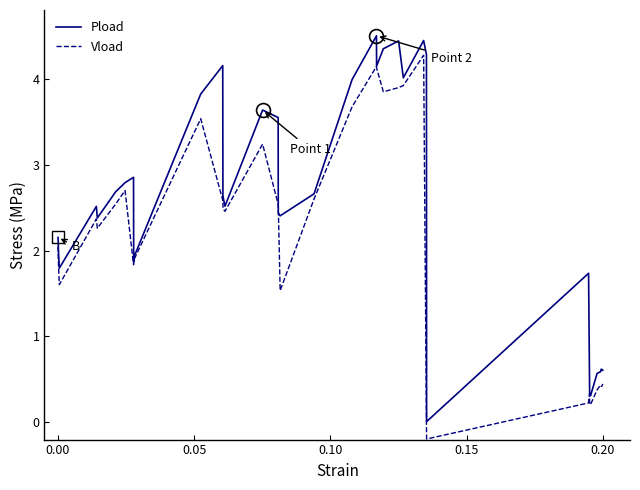

Rank the series by their maximum value, from lowest to highest.

Vload, Pload